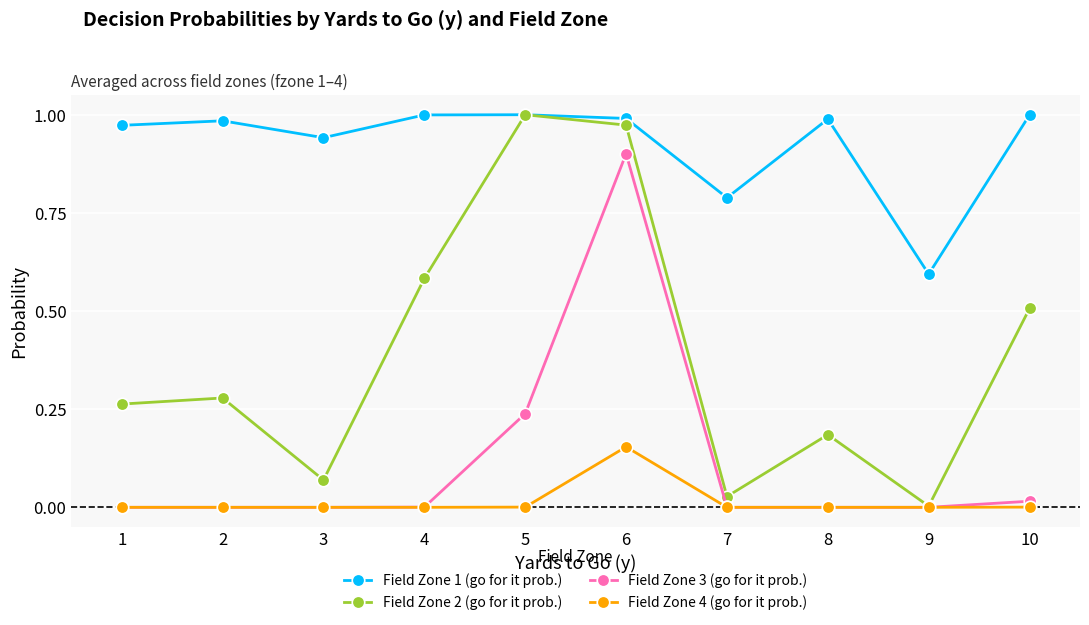

True or false: Field Zone 2 (go for it prob.) has more than 0 interior local peaks.

True